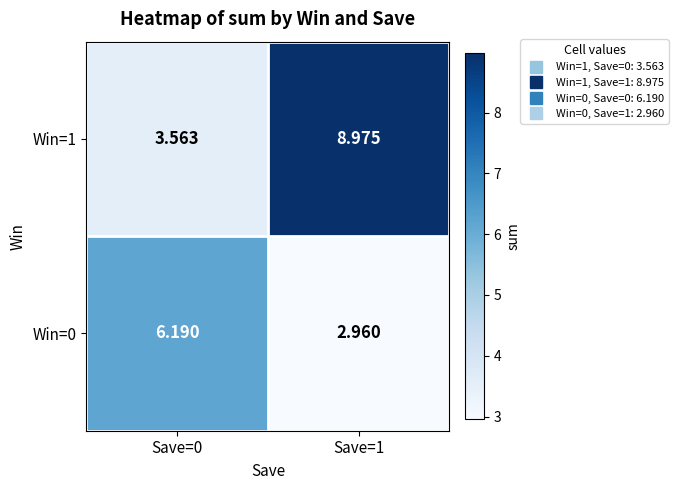

What is the total value across all series at Save=0?

9.8